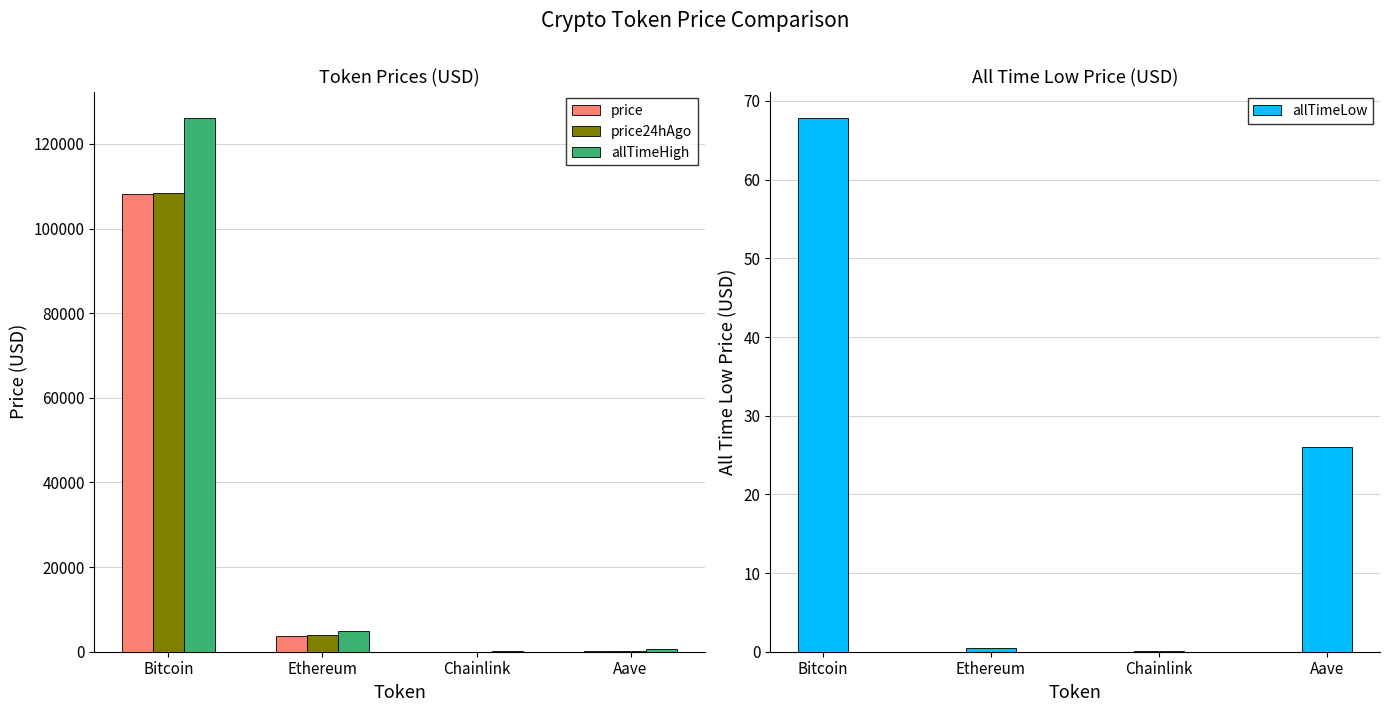

True or false: allTimeHigh has a value of 52.7 at Chainlink.

True